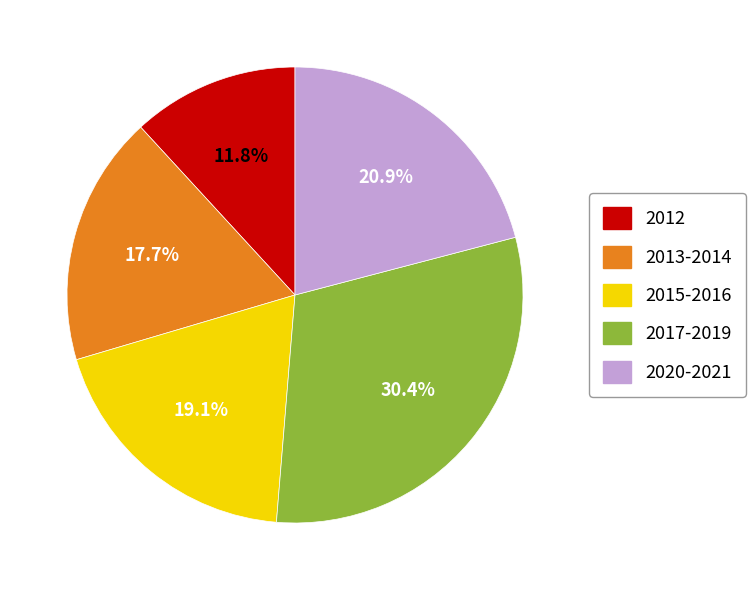

To the nearest percent, what percentage of the pie is 2012?

12%